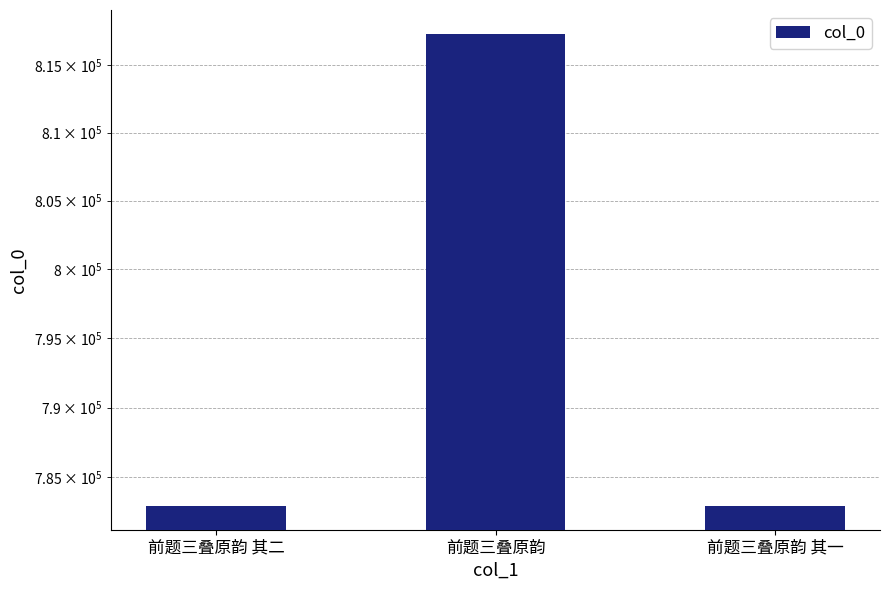

Is it true that the value at 前题三叠原韵 其二 is 782963?

True